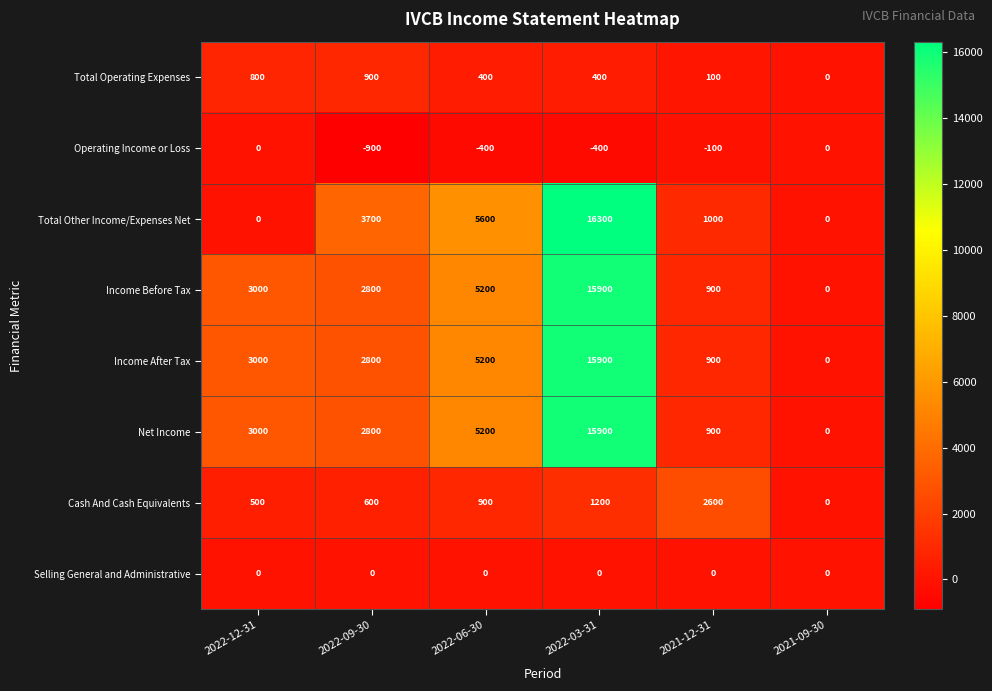

What is the minimum value shown in the chart?

-900